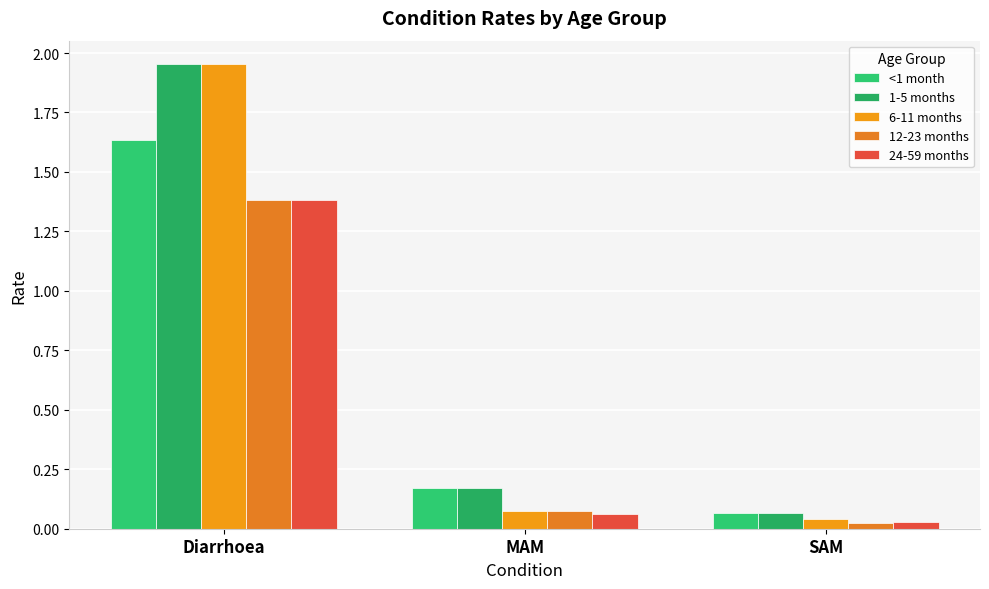

Are the bars horizontal?

No